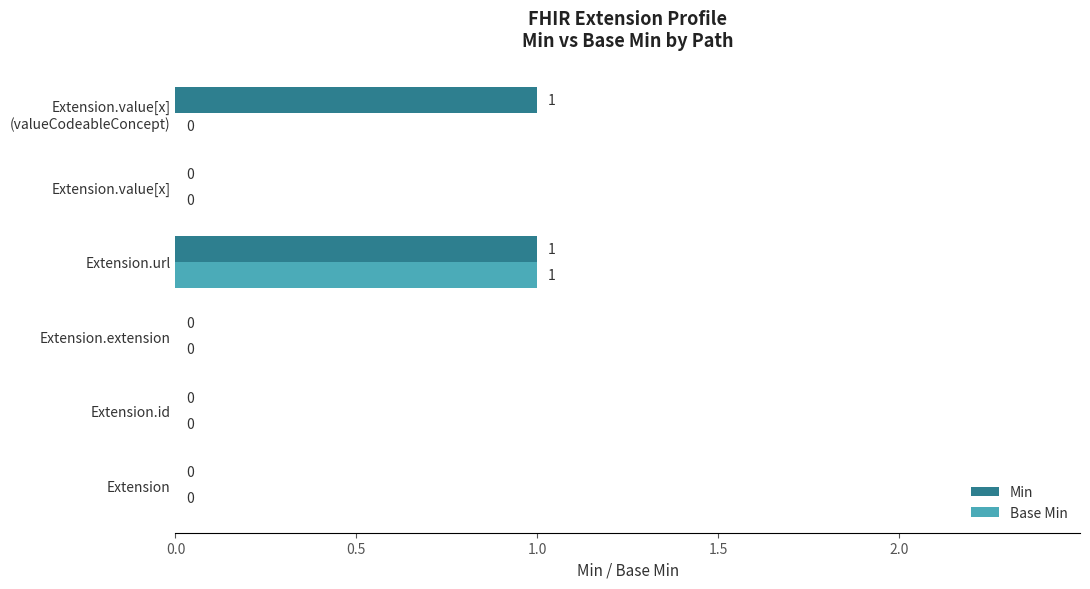

How many Min values are between 0 and 1?

6